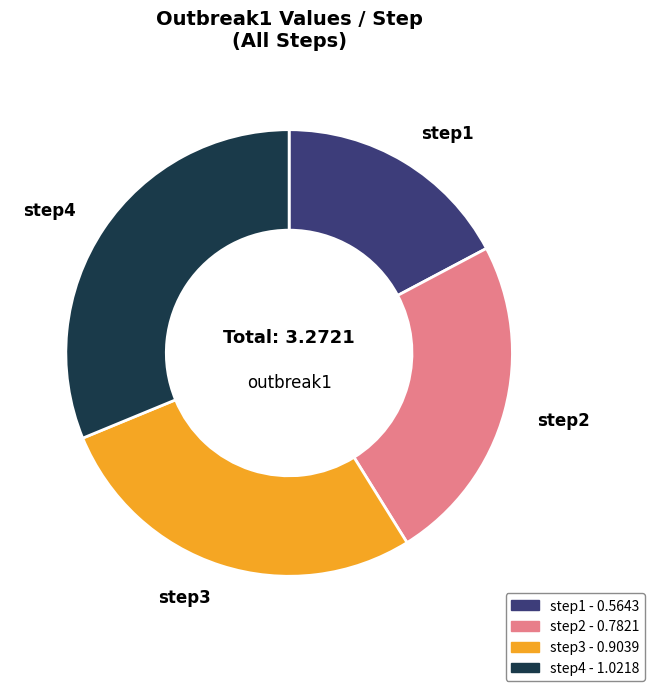

Which category has the smallest portion of the pie?

step1